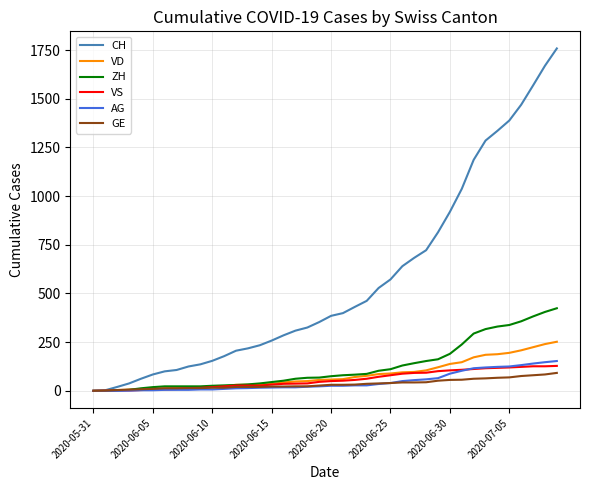

Does the chart display data point markers on the line(s)?

No